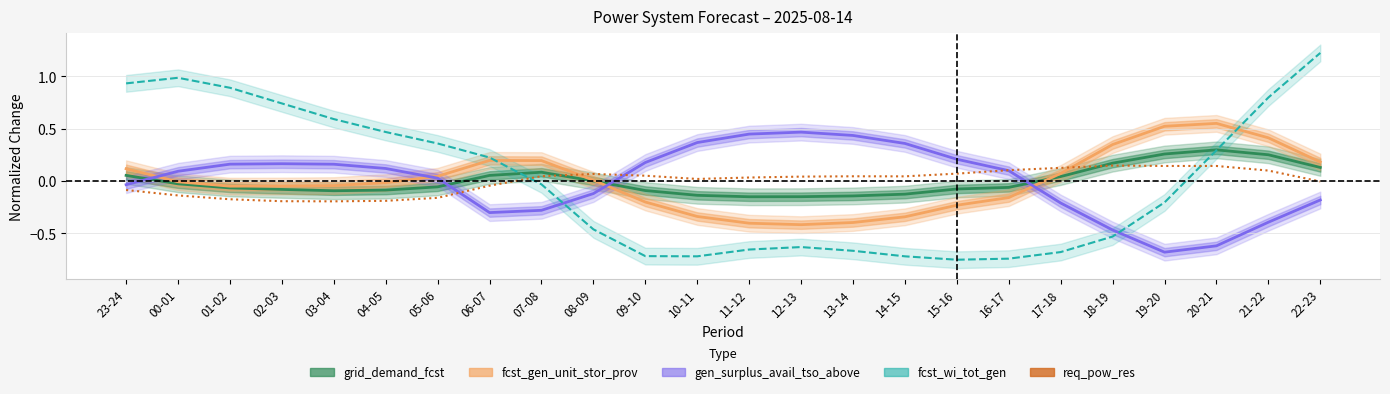

True or false: gen_surplus_avail_tso_above has more than 1 points higher than both neighbors.

True